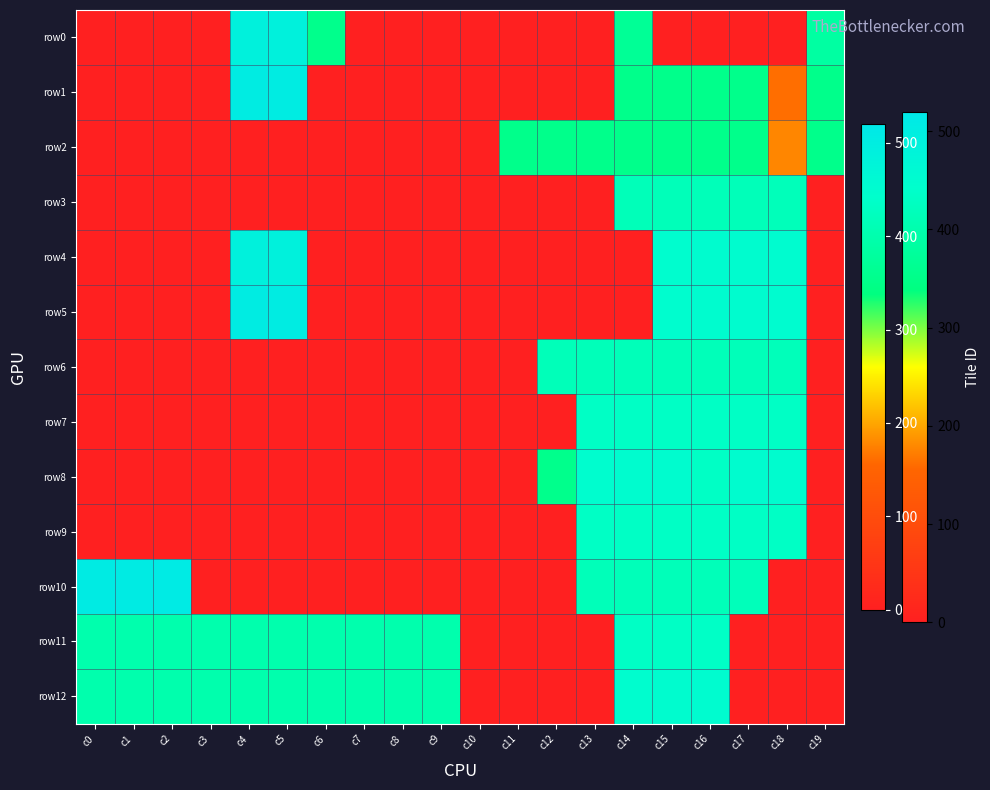

Reading left to right, transcribe all the data shown in this chart.

row0: c0=0	c1=0	c2=0	c3=0	c4=487	c5=488	c6=355	c7=0	c8=0	c9=0	c10=0	c11=0	c12=0	c13=0	c14=368	c15=0	c16=0	c17=0	c18=0	c19=384
row1: c0=0	c1=0	c2=0	c3=0	c4=503	c5=504	c6=0	c7=0	c8=0	c9=0	c10=0	c11=0	c12=0	c13=0	c14=354	c15=354	c16=354	c17=354	c18=162	c19=354
row2: c0=0	c1=0	c2=0	c3=0	c4=0	c5=0	c6=0	c7=0	c8=0	c9=0	c10=0	c11=354	c12=354	c13=354	c14=354	c15=354	c16=354	c17=354	c18=178	c19=354
row3: c0=0	c1=0	c2=0	c3=0	c4=0	c5=0	c6=0	c7=0	c8=0	c9=0	c10=0	c11=0	c12=0	c13=0	c14=416	c15=417	c16=417	c17=417	c18=418	c19=0
row4: c0=0	c1=0	c2=0	c3=0	c4=487	c5=488	c6=0	c7=0	c8=0	c9=0	c10=0	c11=0	c12=0	c13=0	c14=0	c15=448	c16=449	c17=449	c18=450	c19=0
row5: c0=0	c1=0	c2=0	c3=0	c4=503	c5=504	c6=0	c7=0	c8=0	c9=0	c10=0	c11=0	c12=0	c13=0	c14=0	c15=448	c16=449	c17=449	c18=450	c19=0
row6: c0=0	c1=0	c2=0	c3=0	c4=0	c5=0	c6=0	c7=0	c8=0	c9=0	c10=0	c11=0	c12=416	c13=417	c14=417	c15=417	c16=417	c17=417	c18=418	c19=0
row7: c0=0	c1=0	c2=0	c3=0	c4=0	c5=0	c6=0	c7=0	c8=0	c9=0	c10=0	c11=0	c12=0	c13=432	c14=433	c15=433	c16=433	c17=433	c18=433	c19=0
row8: c0=0	c1=0	c2=0	c3=0	c4=0	c5=0	c6=0	c7=0	c8=0	c9=0	c10=0	c11=0	c12=355	c13=448	c14=449	c15=449	c16=433	c17=449	c18=449	c19=0
row9: c0=0	c1=0	c2=0	c3=0	c4=0	c5=0	c6=0	c7=0	c8=0	c9=0	c10=0	c11=0	c12=0	c13=432	c14=433	c15=433	c16=433	c17=433	c18=433	c19=0
row10: c0=507	c1=508	c2=509	c3=0	c4=0	c5=0	c6=0	c7=0	c8=0	c9=0	c10=0	c11=0	c12=0	c13=416	c14=417	c15=417	c16=417	c17=418	c18=0	c19=0
row11: c0=400	c1=400	c2=400	c3=400	c4=400	c5=400	c6=400	c7=400	c8=400	c9=400	c10=0	c11=0	c12=0	c13=0	c14=432	c15=433	c16=434	c17=0	c18=0	c19=0
row12: c0=400	c1=400	c2=400	c3=400	c4=400	c5=400	c6=400	c7=400	c8=400	c9=400	c10=0	c11=0	c12=0	c13=0	c14=448	c15=449	c16=450	c17=0	c18=0	c19=0